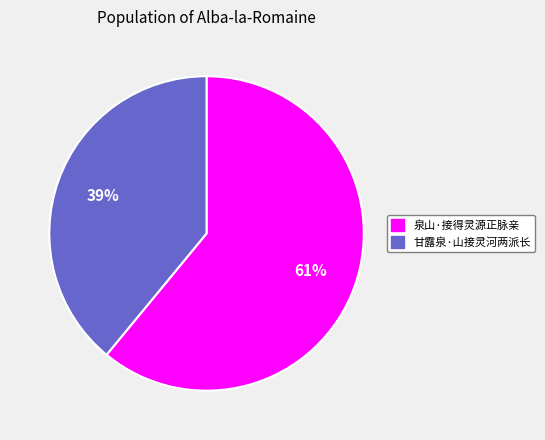

To the nearest percent, what is the difference between the 泉山·接得灵源正脉亲 and 甘露泉·山接灵河两派长 slice percentages?

22%